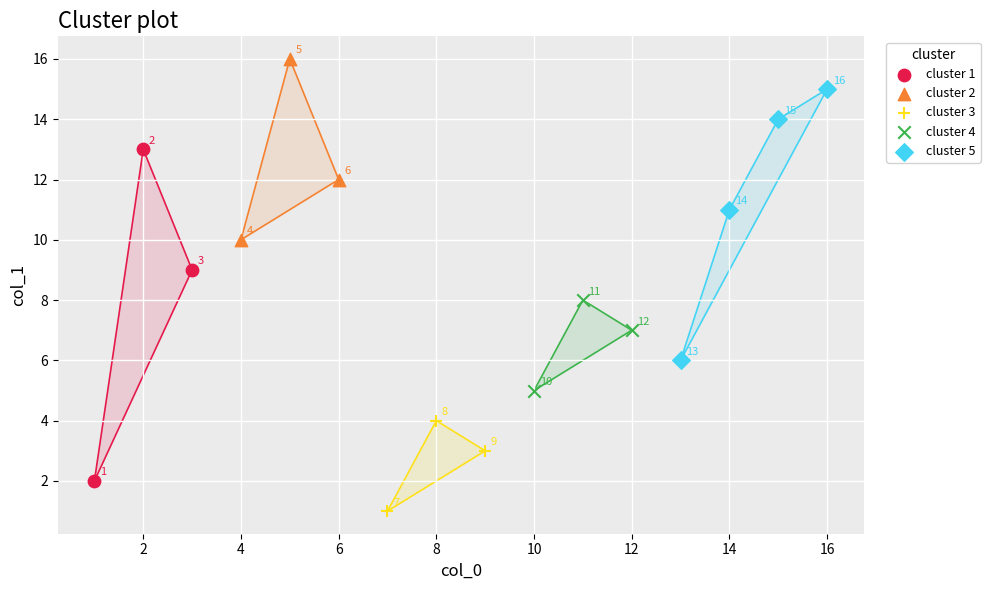

Which series has the largest Y range (max minus min)?

cluster 1